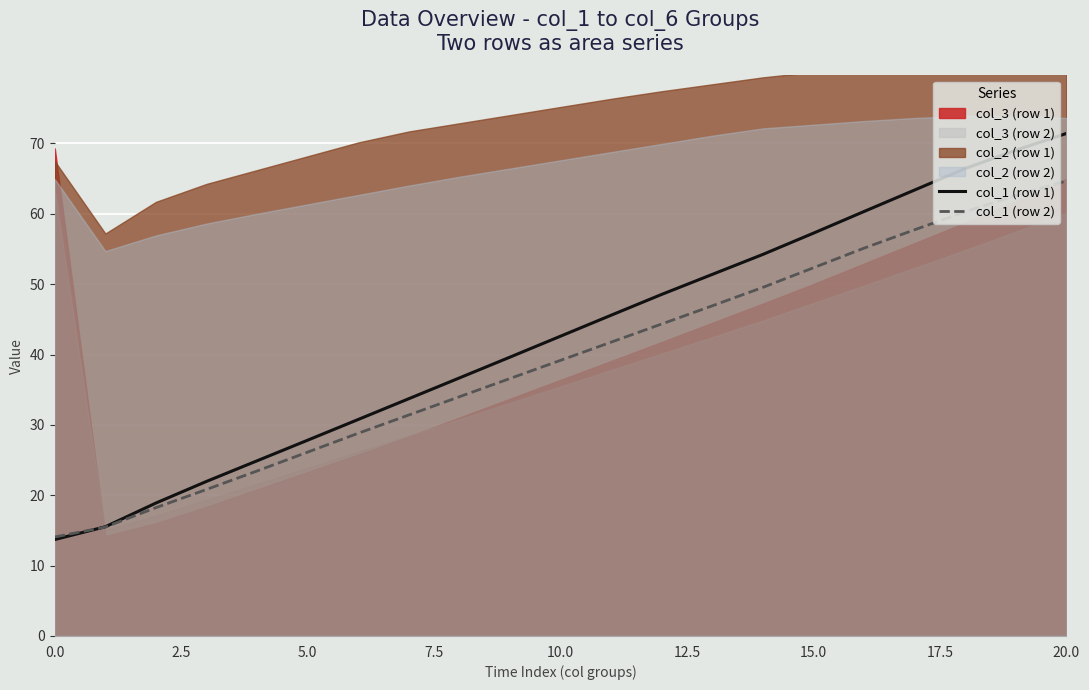

The col_1 (row 2) series shows 25.0 at 0.0. True or false?

False